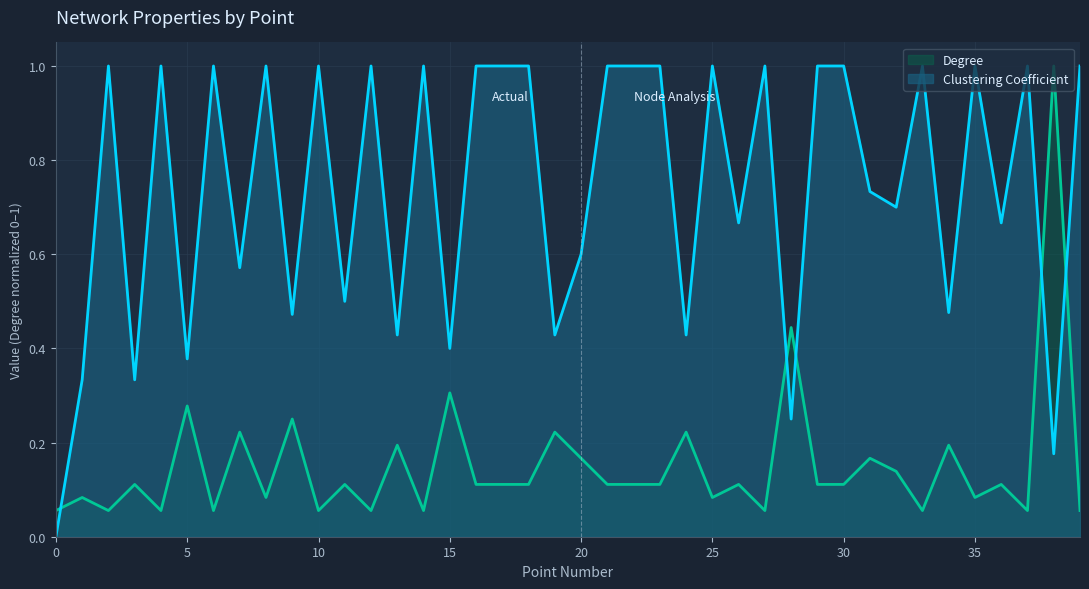

How many intersections are there between Clustering Coefficient and Degree?

5